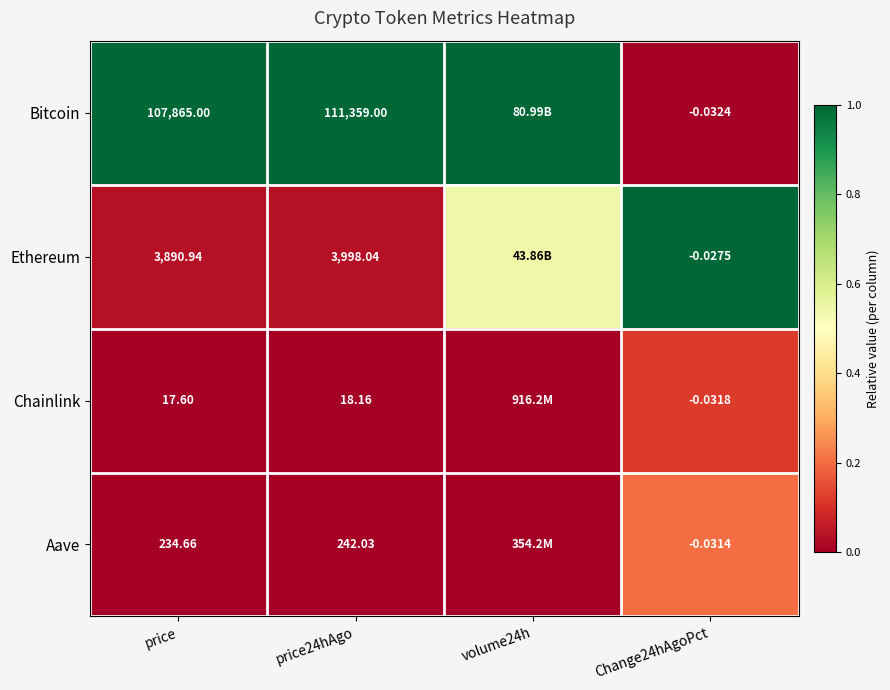

What is the total value across all series at Change24hAgoPct?

-0.1